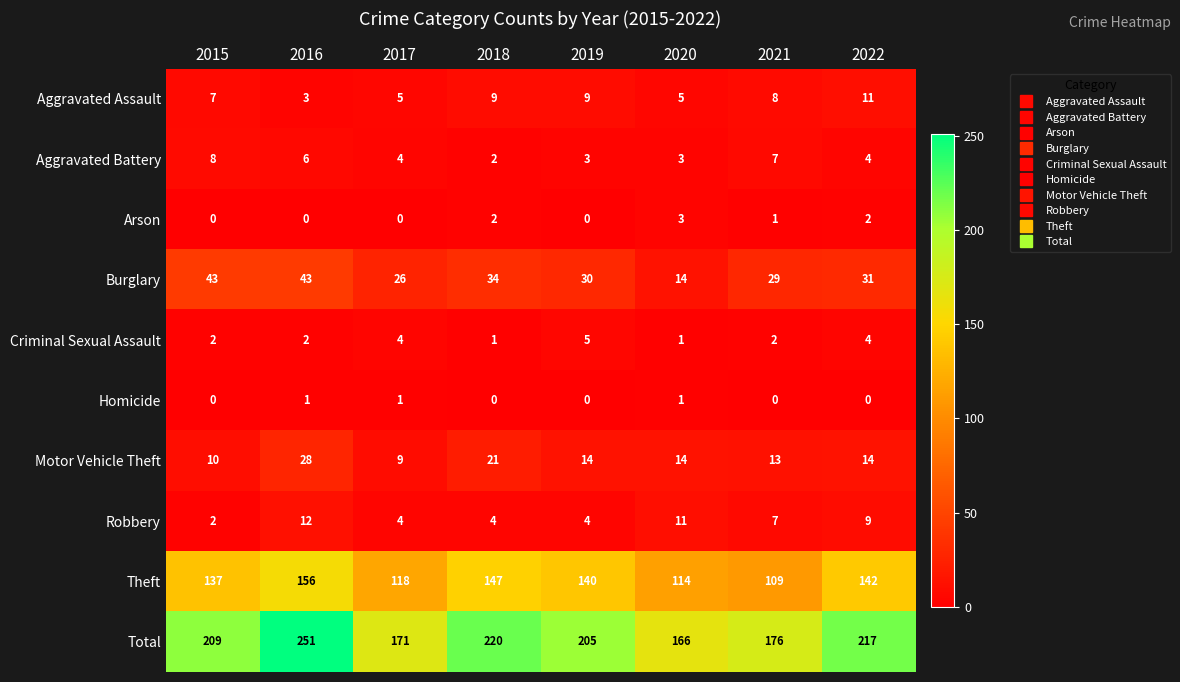

Which series changed the most between 2018 and 2022?

Motor Vehicle Theft